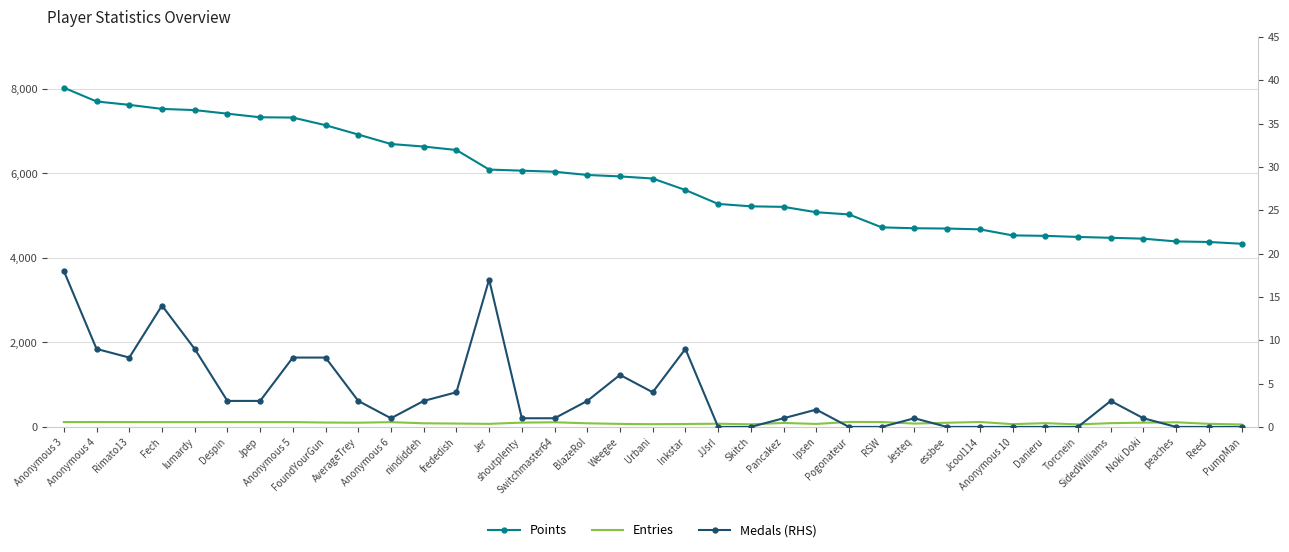

True or false: Medals and Entries (RHS scale) cross at least once.

False